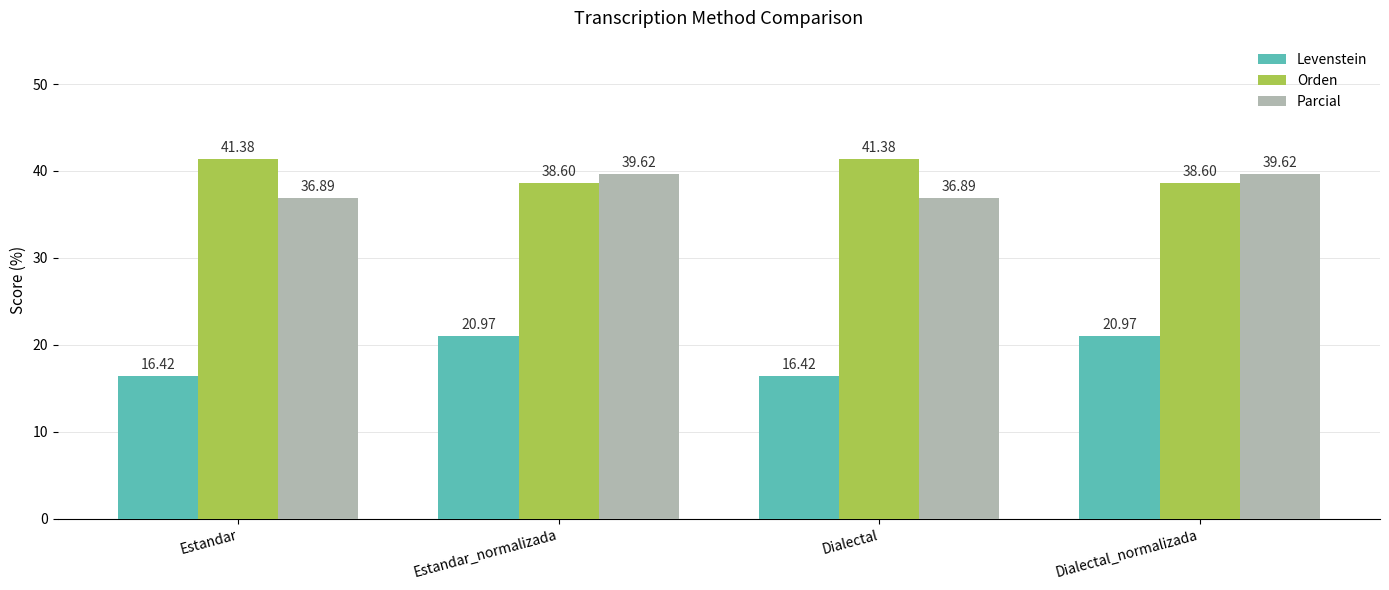

Reading right to left, list all the values displayed in this chart.

Levenstein: 21.0	16.4	21.0	16.4
Orden: 38.6	41.4	38.6	41.4
Parcial: 39.6	36.9	39.6	36.9